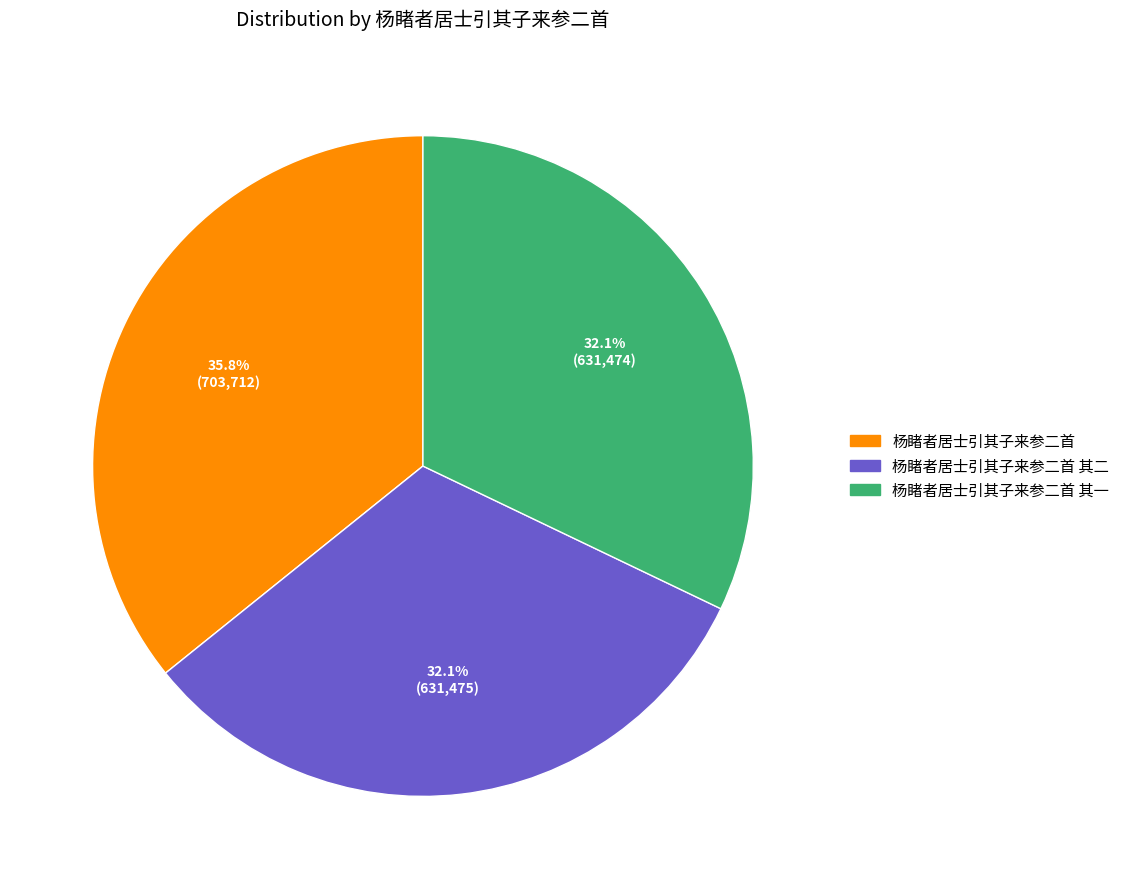

Does any single category account for the majority?

No